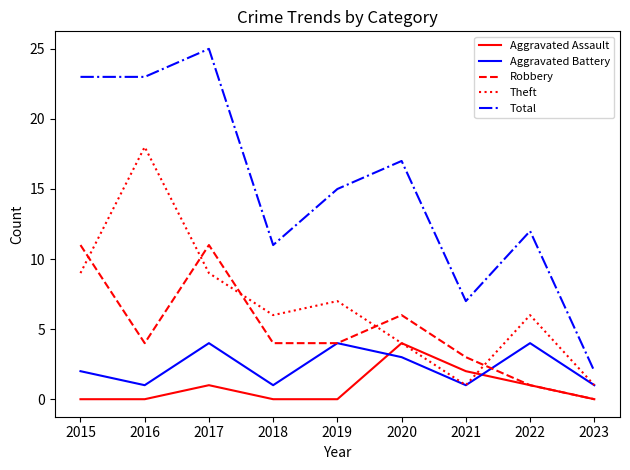

At 2017, list the series in order from largest to smallest.

Total, Robbery, Theft, Aggravated Battery, Aggravated Assault